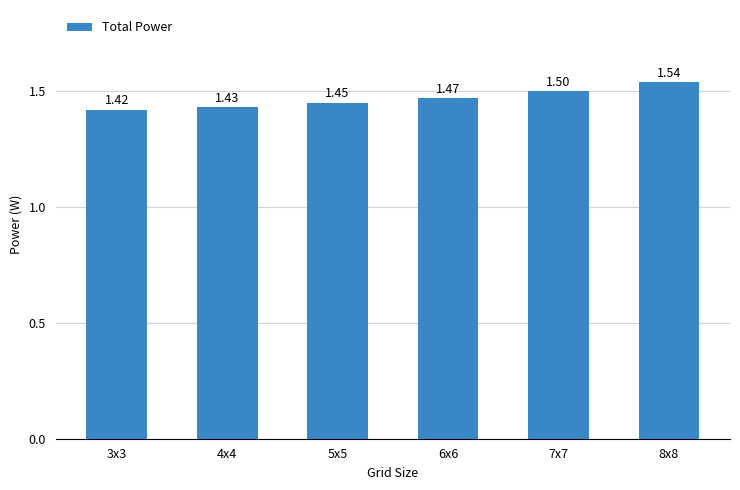

What is the average value?

1.5